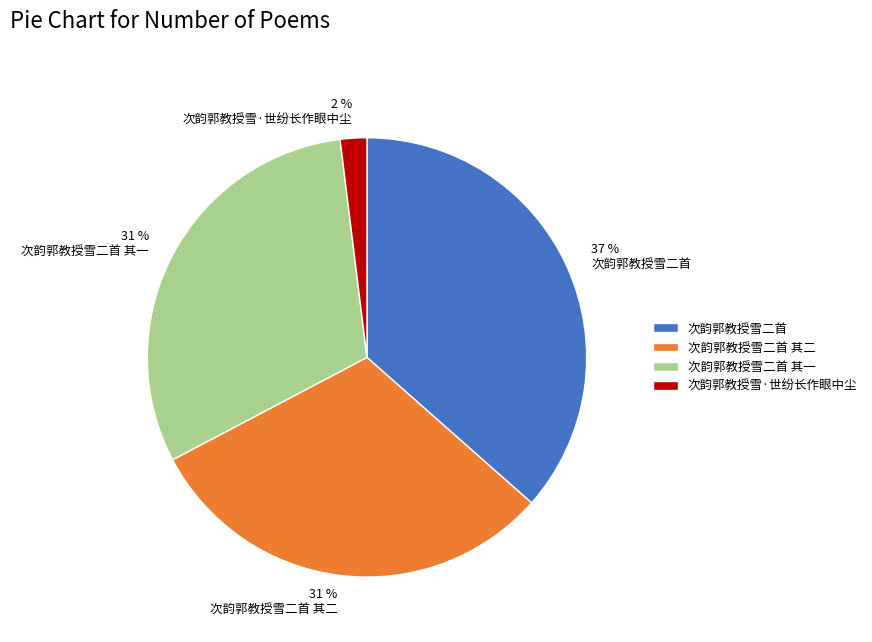

What percentage is the 次韵郭教授雪二首 slice, to the nearest percent?

37%